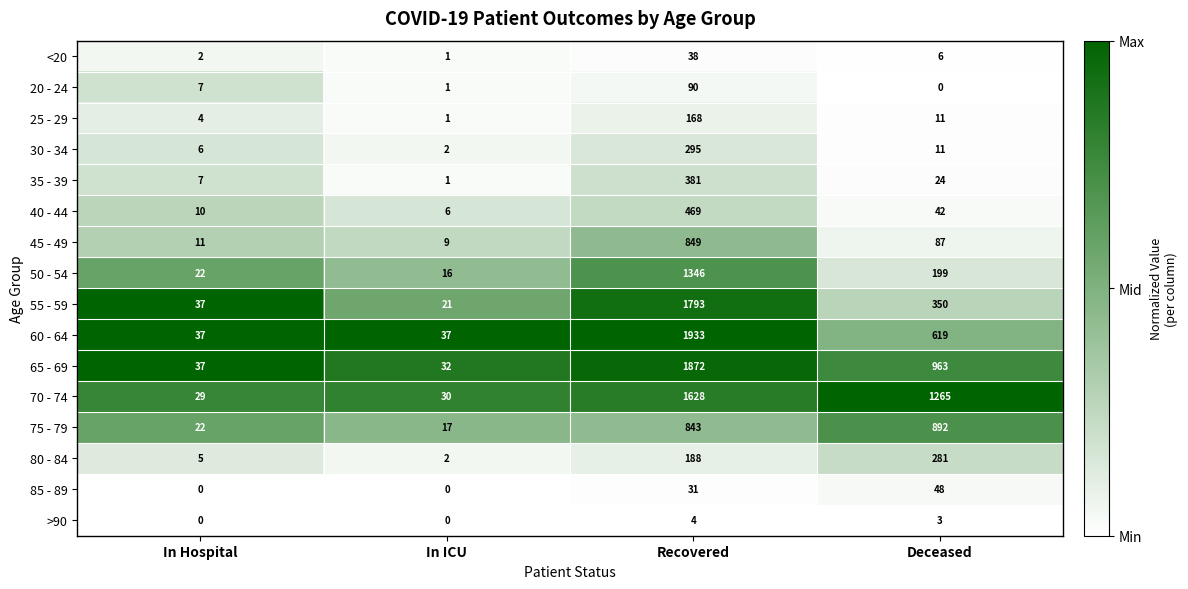

The value of 45 - 49 at In ICU is 9. True or false?

True